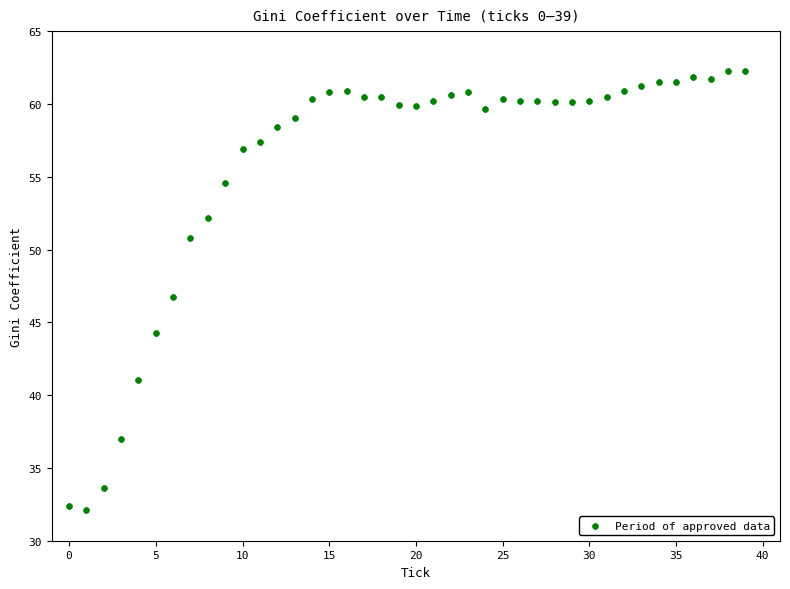

What is the range of Y values (max minus min)?

30.2